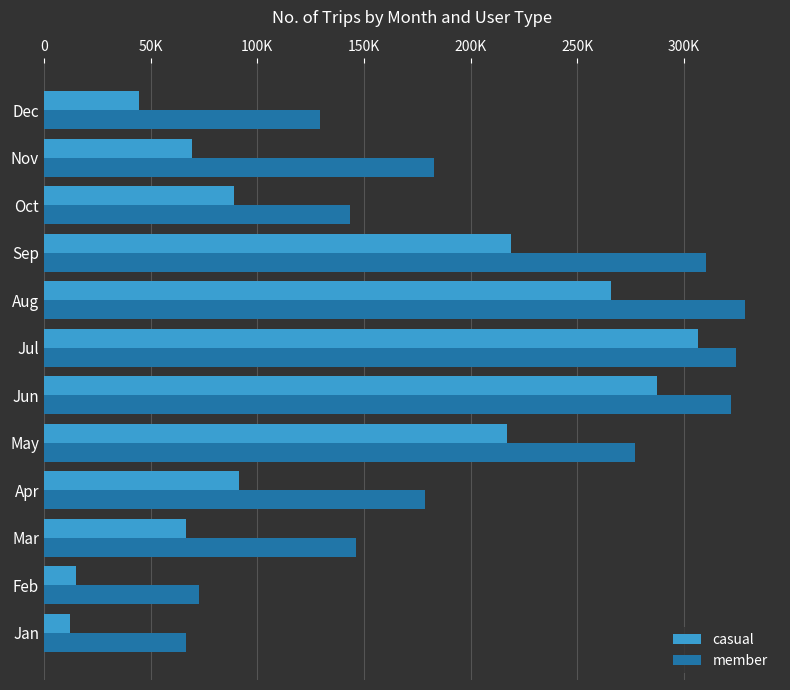

What are all the series names shown in the legend?

casual, member